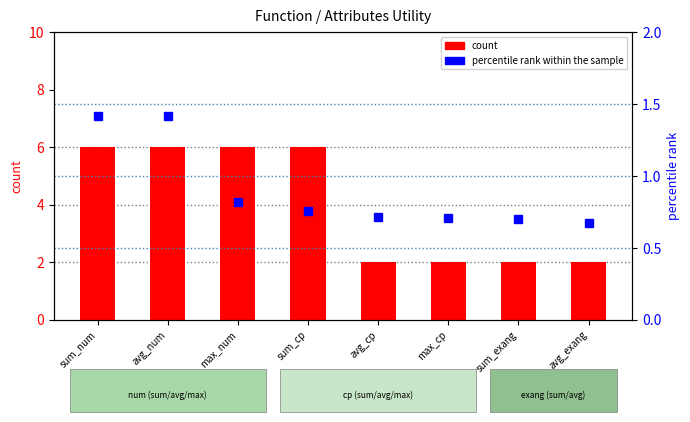

What is the highest value of the percentile rank within the sample series?

1.4